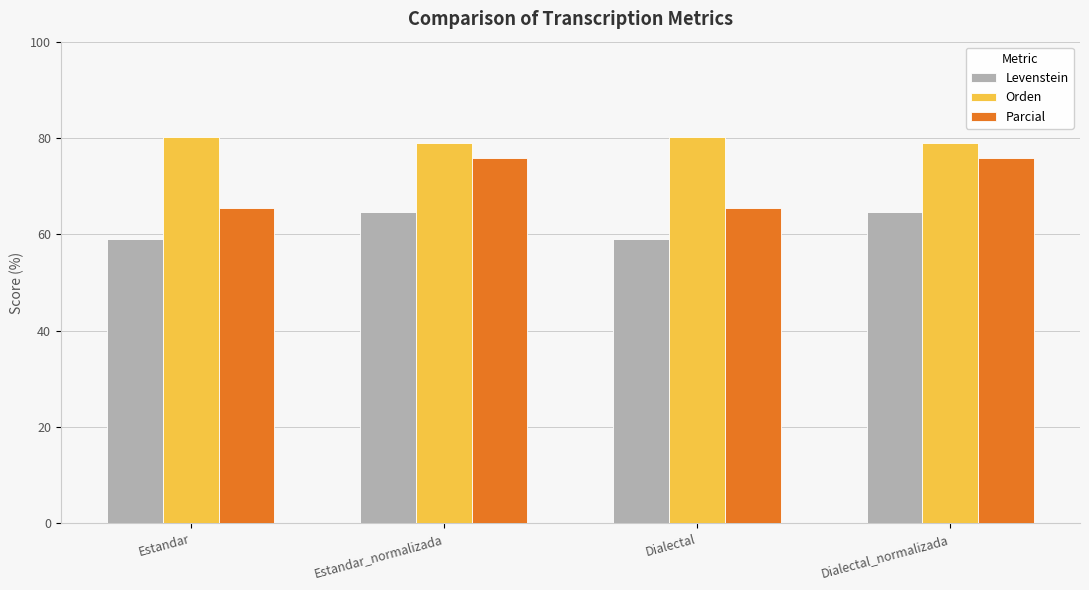

What is the label of the 4th bar from the left?

Dialectal_normalizada